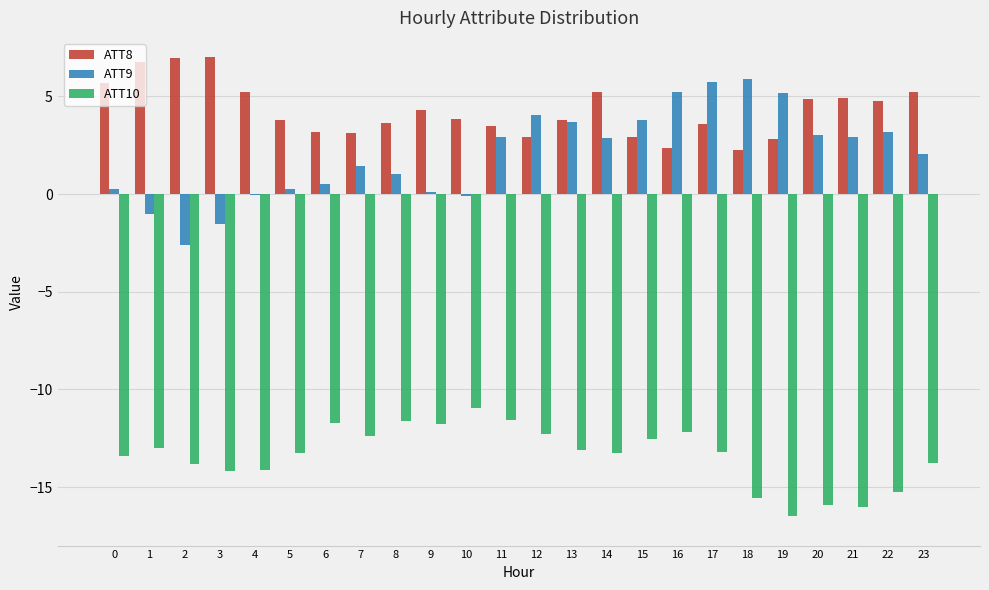

What is the total value across all series at 22?

-7.3